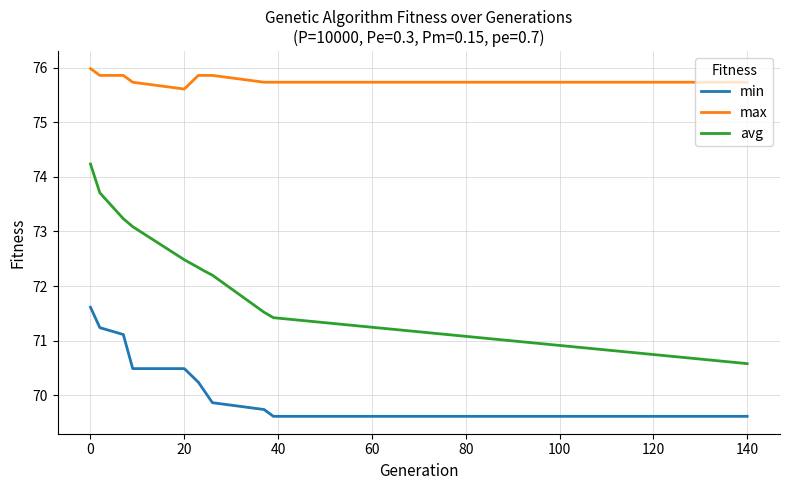

What is the maximum value for min?

71.6